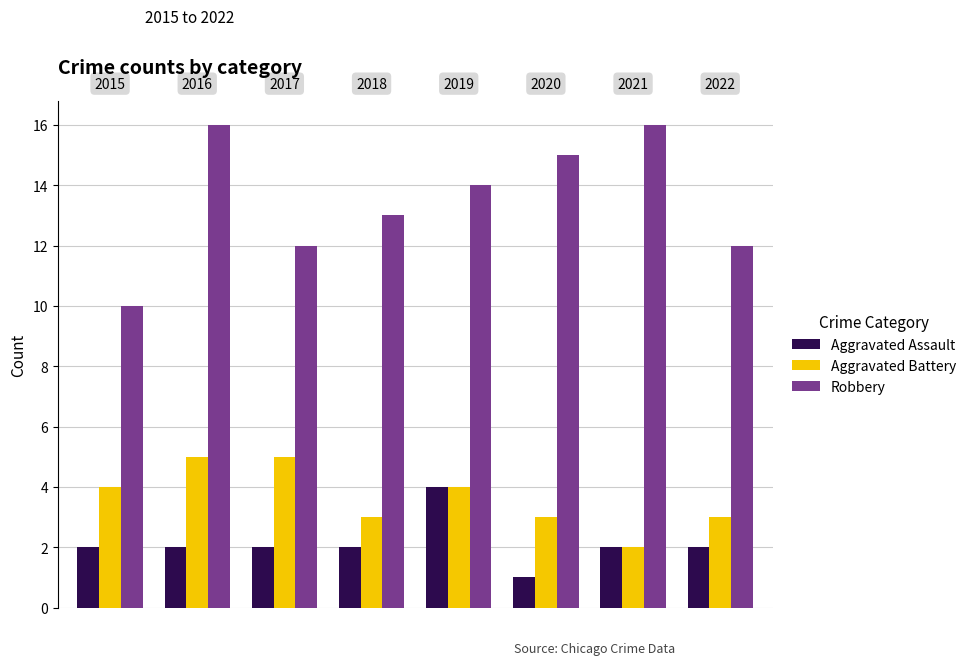

What is the greatest value displayed?

16